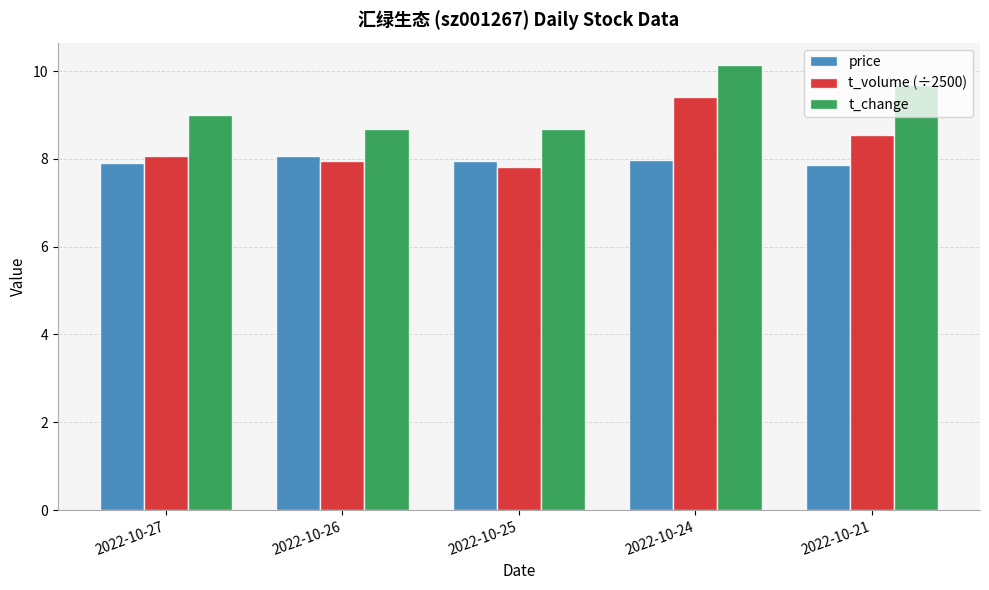

What is the difference between the maximum and minimum values in the t_volume (÷2500) series?

1.6